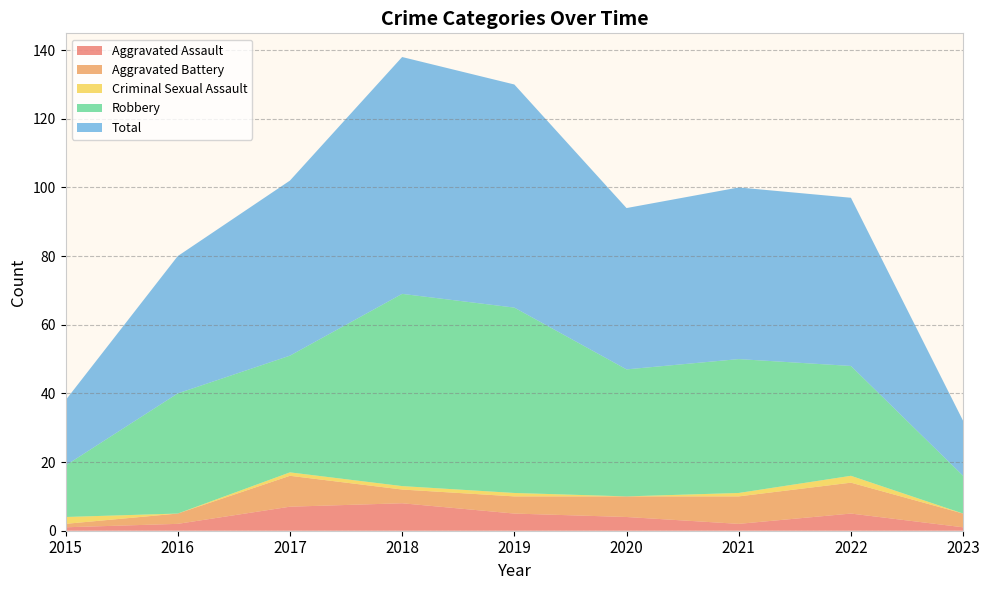

Reading right to left, what are all the values shown in this chart?

Aggravated Assault: 2023=1	2022=5	2021=2	2020=4	2019=5	2018=8	2017=7	2016=2	2015=1
Aggravated Battery: 2023=4	2022=9	2021=8	2020=6	2019=5	2018=4	2017=9	2016=3	2015=1
Criminal Sexual Assault: 2023=0	2022=2	2021=1	2020=0	2019=1	2018=1	2017=1	2016=0	2015=2
Robbery: 2023=11	2022=32	2021=39	2020=37	2019=54	2018=56	2017=34	2016=35	2015=15
Total: 2023=16	2022=49	2021=50	2020=47	2019=65	2018=69	2017=51	2016=40	2015=19